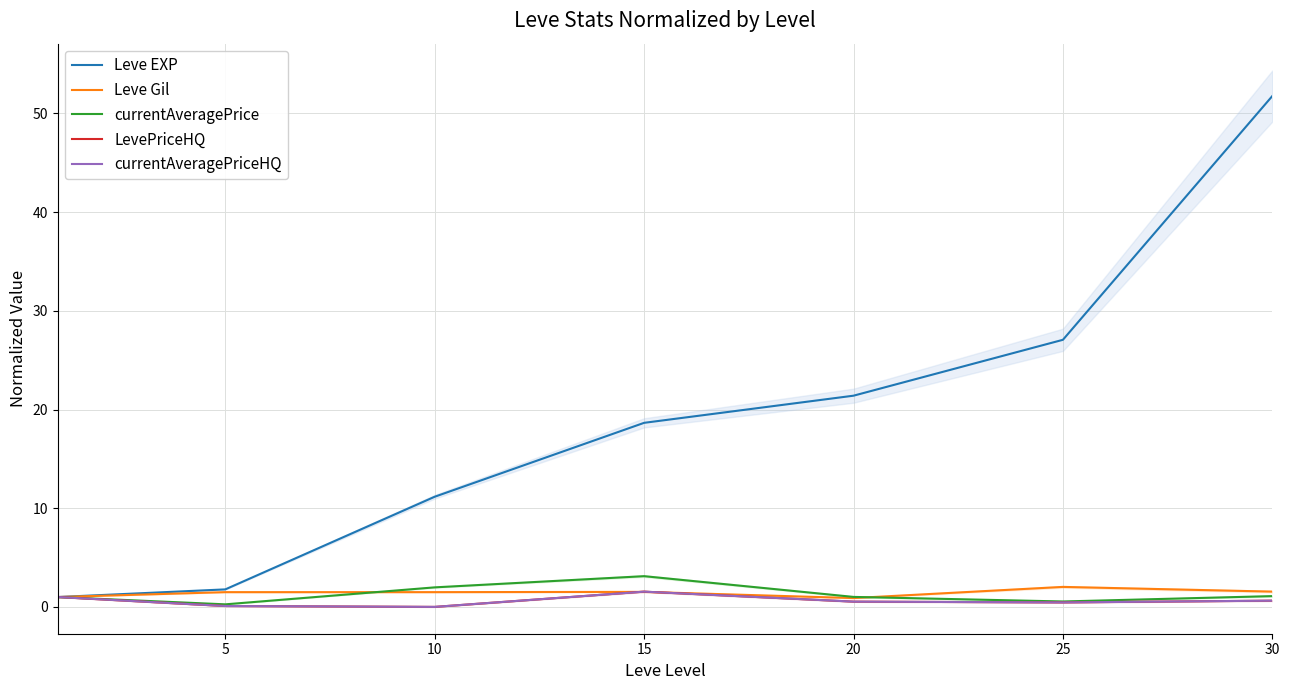

What are all the series names shown in the legend?

Leve EXP, Leve Gil, currentAveragePrice, LevePriceHQ, currentAveragePriceHQ